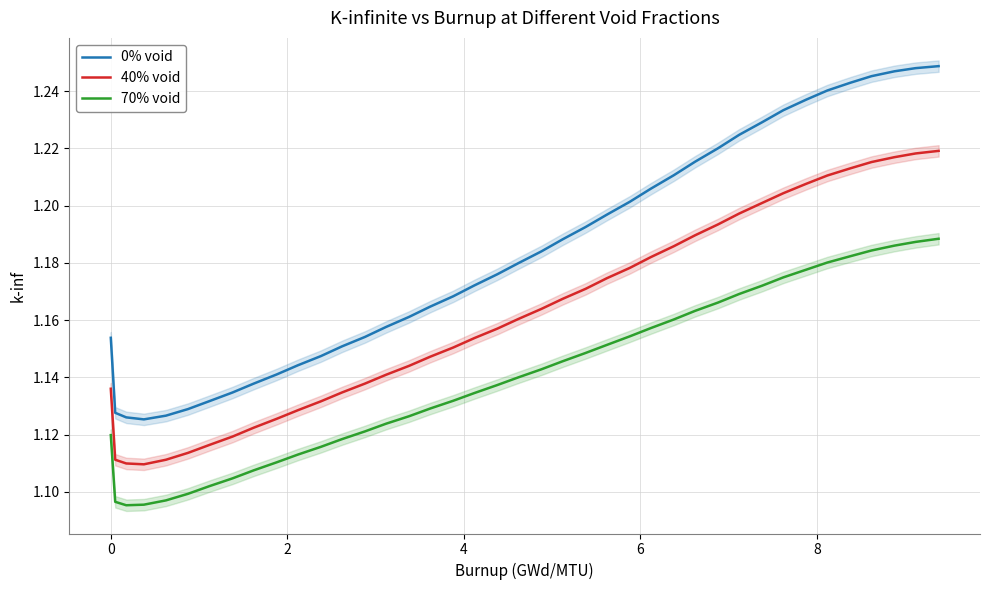

How many lines are shown in the chart?

3